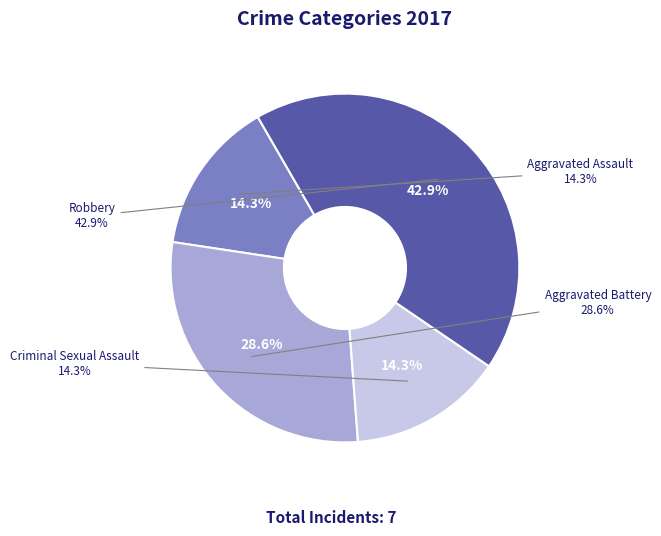

To the nearest percent, what is the difference between the 3 and 2 slice percentages?

29%